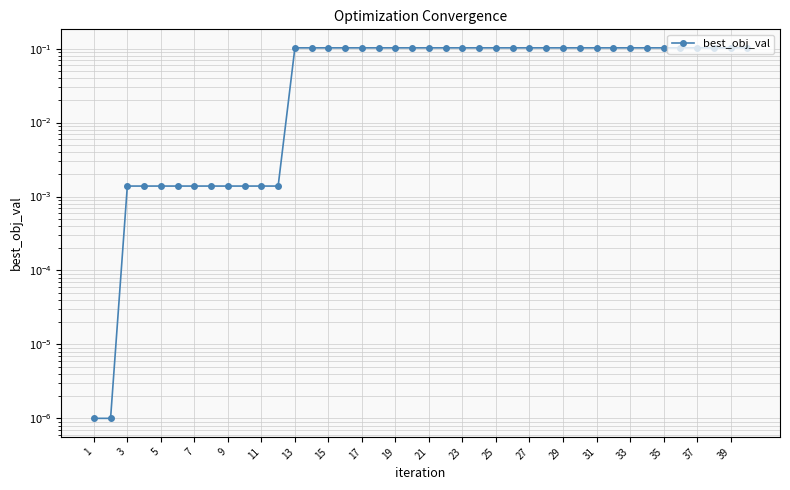

What is the difference between the maximum and minimum values?

0.1